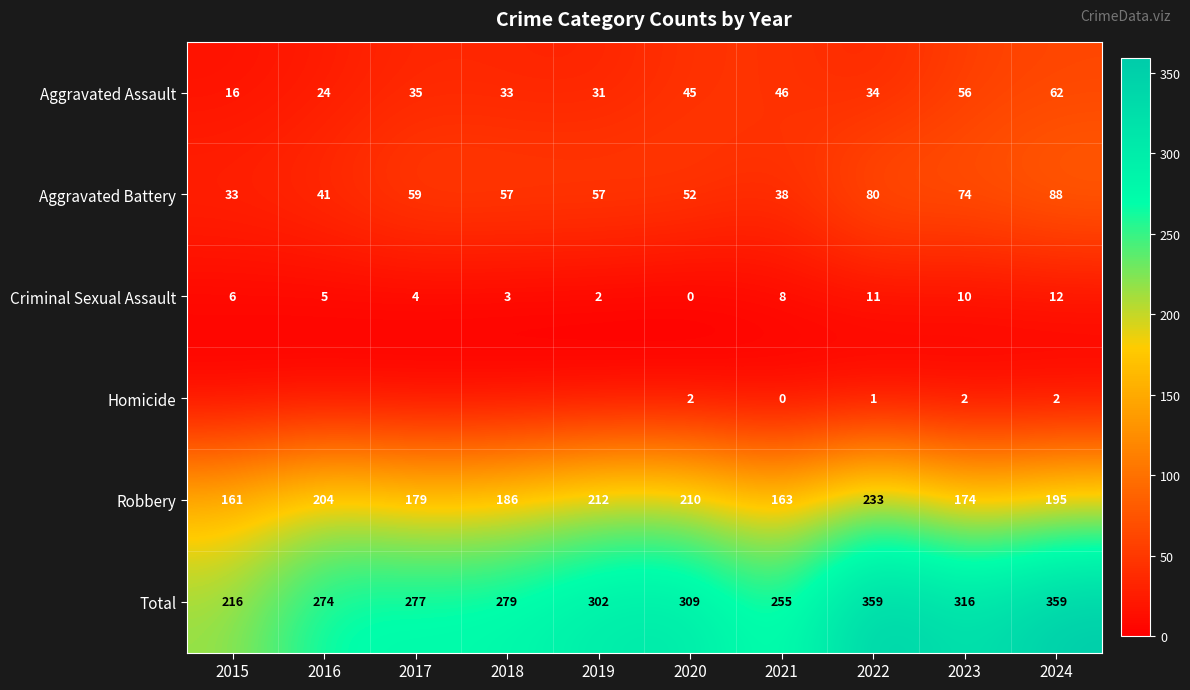

Which has a higher value, 2017 or 2018?

2017